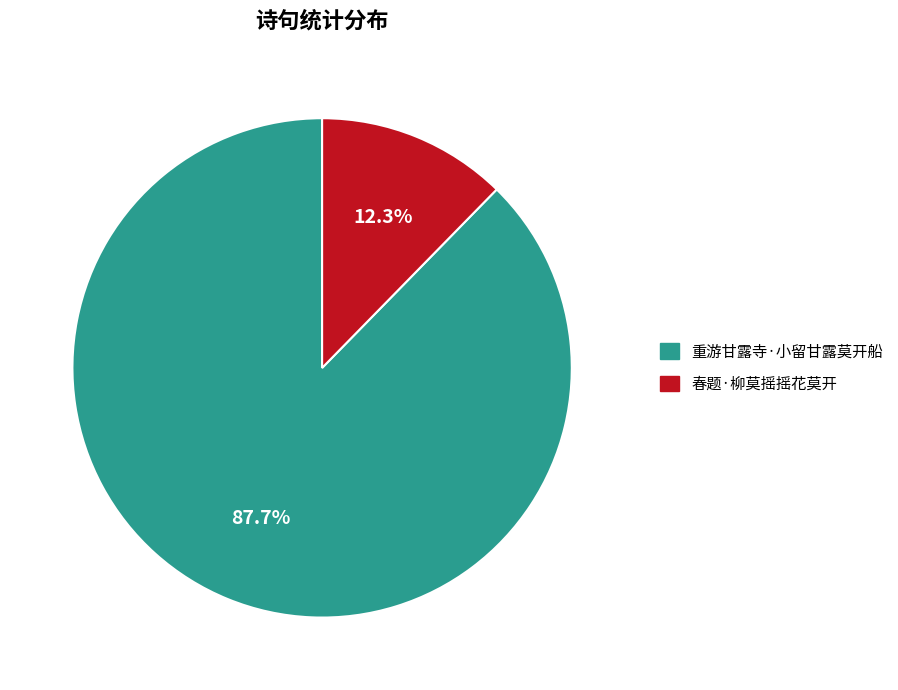

Is it true that 春题·柳莫摇摇花莫开 is 12% of the pie?

True